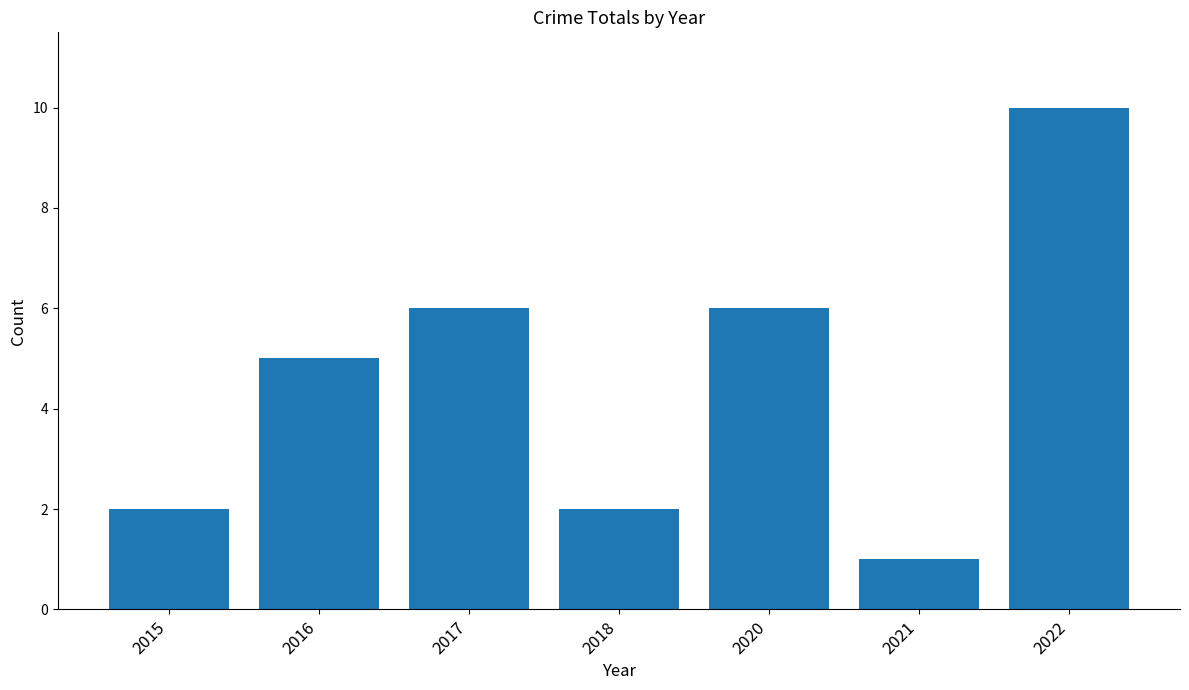

What is the value of the 1st bar from the left?

2